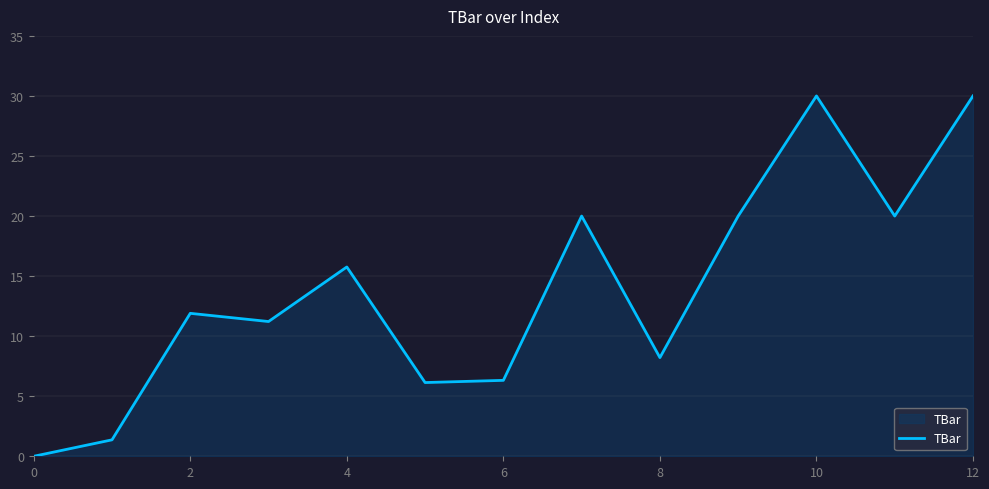

What is the difference between the maximum and minimum values?

30.0